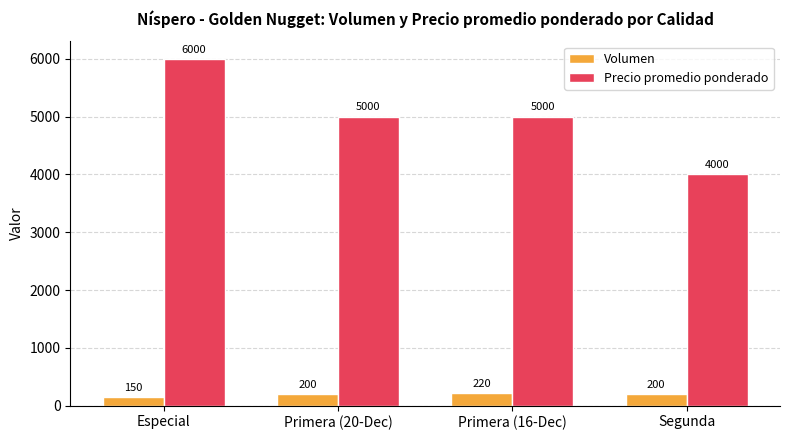

Which category has the lowest value in the Volumen series?

Especial